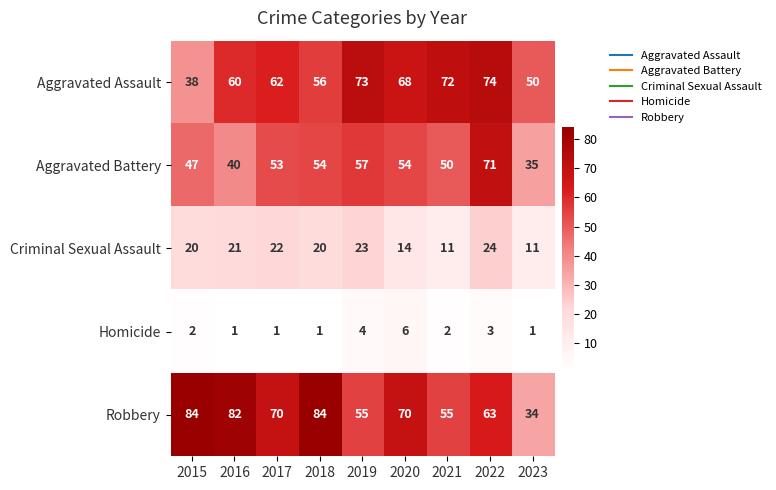

How many series are shown in this chart?

5